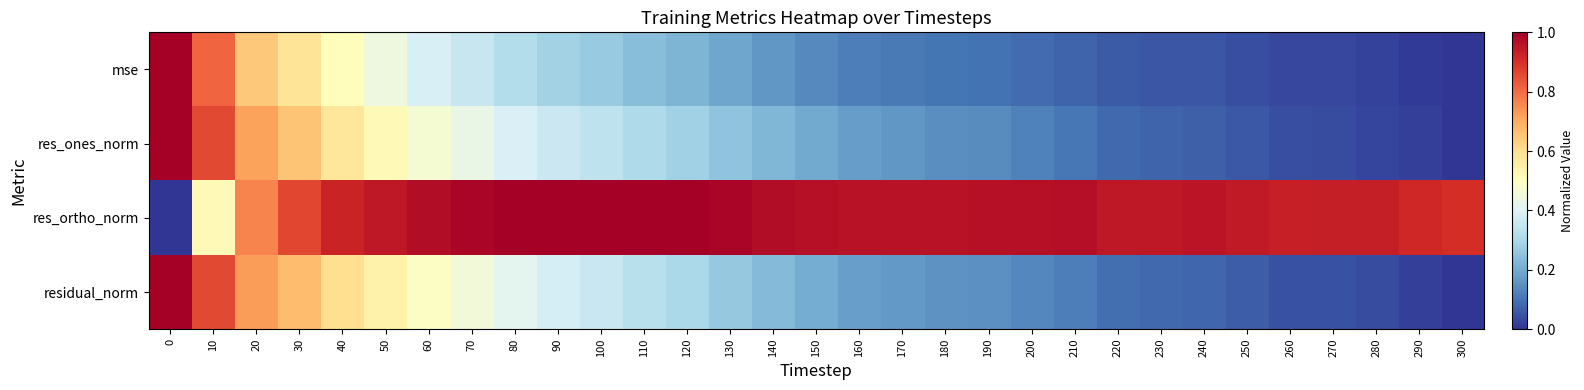

Reading left to right, list all the values displayed in this chart.

mse: 0=1.0	10=0.8	20=0.6	30=0.6	40=0.5	50=0.4	60=0.4	70=0.4	80=0.3	90=0.3	100=0.3	110=0.2	120=0.2	130=0.2	140=0.2	150=0.1	160=0.1	170=0.1	180=0.1	190=0.1	200=0.1	210=0.1	220=0.1	230=0.1	240=0.1	250=0.0	260=0.0	270=0.0	280=0.0	290=0.0	300=0.0
res_ones_norm: 0=1.0	10=0.9	20=0.7	30=0.7	40=0.6	50=0.5	60=0.5	70=0.4	80=0.4	90=0.4	100=0.3	110=0.3	120=0.3	130=0.3	140=0.2	150=0.2	160=0.2	170=0.2	180=0.1	190=0.1	200=0.1	210=0.1	220=0.1	230=0.1	240=0.1	250=0.1	260=0.0	270=0.0	280=0.0	290=0.0	300=0.0
res_ortho_norm: 0=0.0	10=0.5	20=0.8	30=0.9	40=0.9	50=0.9	60=1.0	70=1.0	80=1.0	90=1.0	100=1.0	110=1.0	120=1.0	130=1.0	140=1.0	150=1.0	160=1.0	170=1.0	180=1.0	190=1.0	200=1.0	210=1.0	220=0.9	230=0.9	240=1.0	250=0.9	260=0.9	270=0.9	280=0.9	290=0.9	300=0.9
residual_norm: 0=1.0	10=0.9	20=0.7	30=0.7	40=0.6	50=0.5	60=0.5	70=0.5	80=0.4	90=0.4	100=0.4	110=0.3	120=0.3	130=0.3	140=0.2	150=0.2	160=0.2	170=0.2	180=0.2	190=0.1	200=0.1	210=0.1	220=0.1	230=0.1	240=0.1	250=0.1	260=0.0	270=0.0	280=0.0	290=0.0	300=0.0